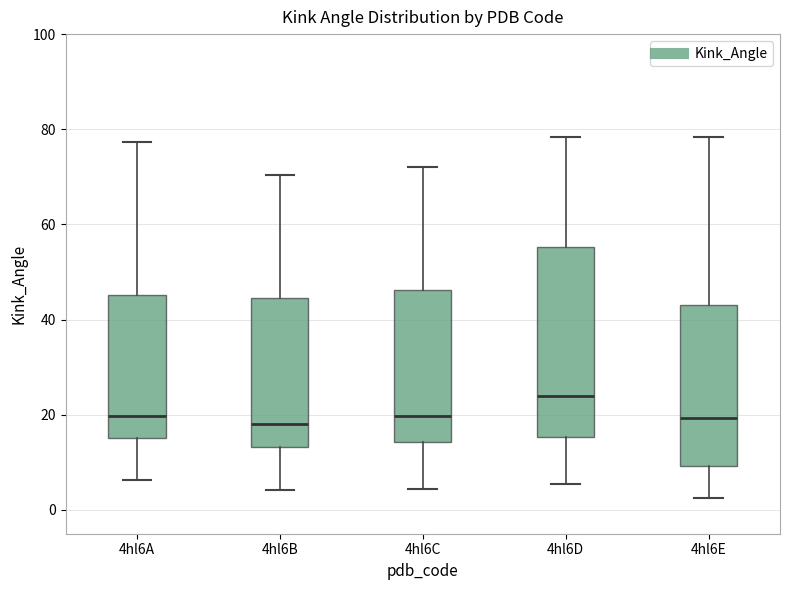

Reading left to right, read every box against the y-axis: the position of its median line, the range the box covers, and the ends of its whiskers. The values are not printed on the chart, so give them approximately, as read against the axis.

4hl6A: median 20, box 16 to 46, whiskers 6 to 78
4hl6B: median 18, box 14 to 44, whiskers 4 to 70
4hl6C: median 20, box 14 to 46, whiskers 4 to 72
4hl6D: median 24, box 16 to 56, whiskers 6 to 78
4hl6E: median 20, box 10 to 42, whiskers 2 to 78